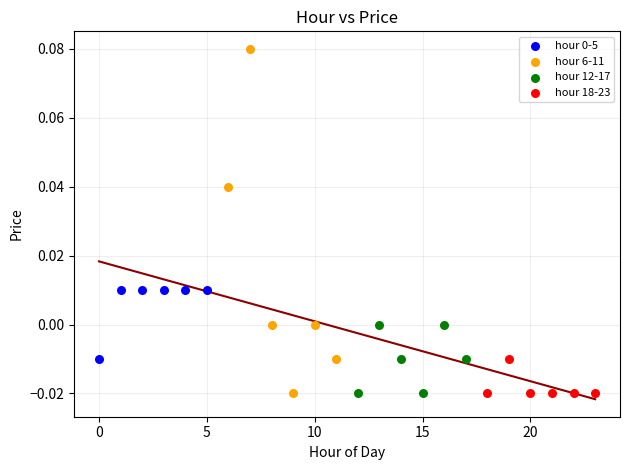

Which series has the widest spread of Y values?

hour 6-11